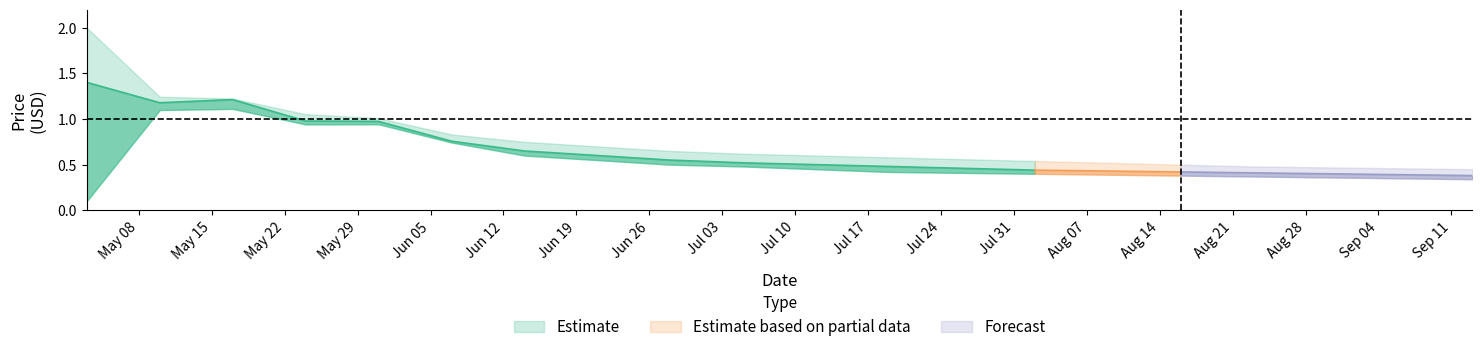

What is the difference between the low values at 2023-05-24 and 2023-09-06?

0.6